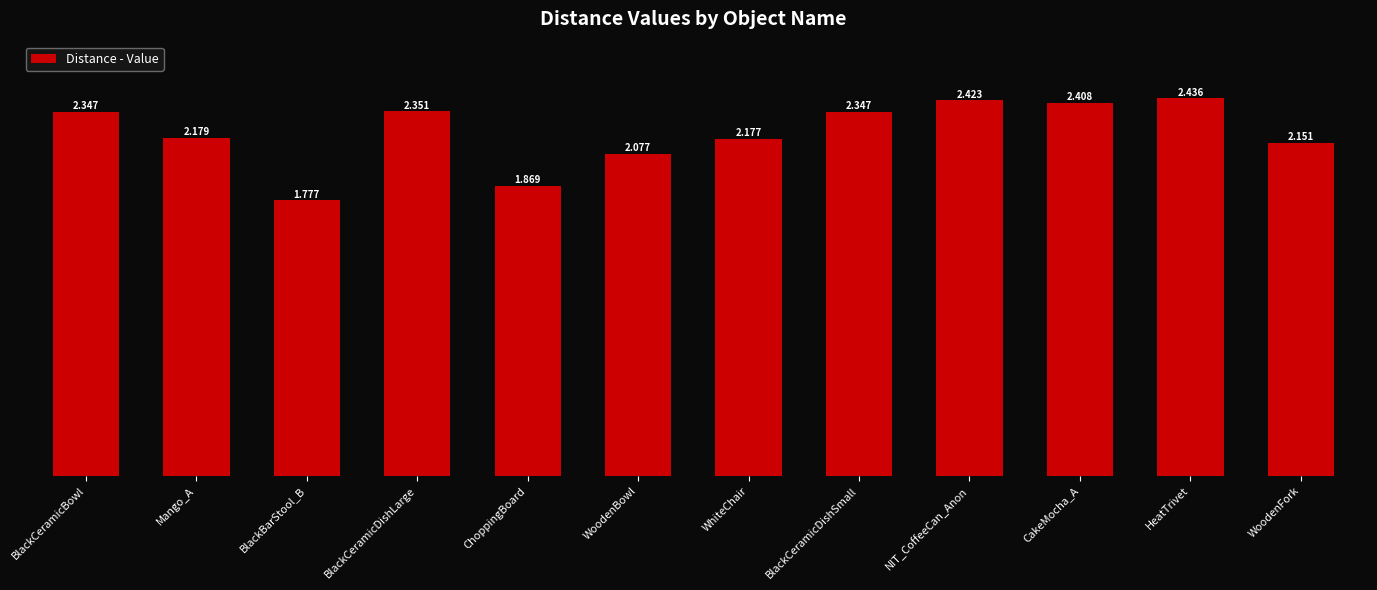

How many bars are there in total?

12